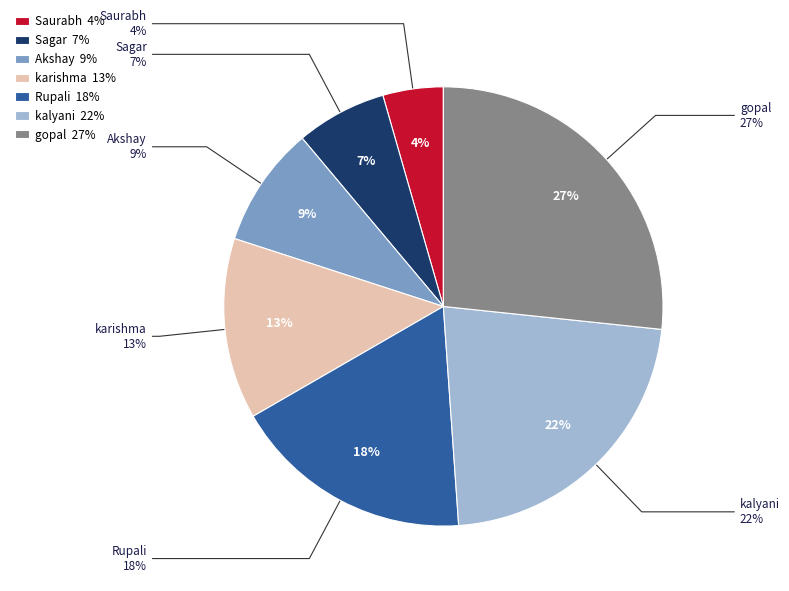

Is the sum of kalyani and Akshay greater than half?

No